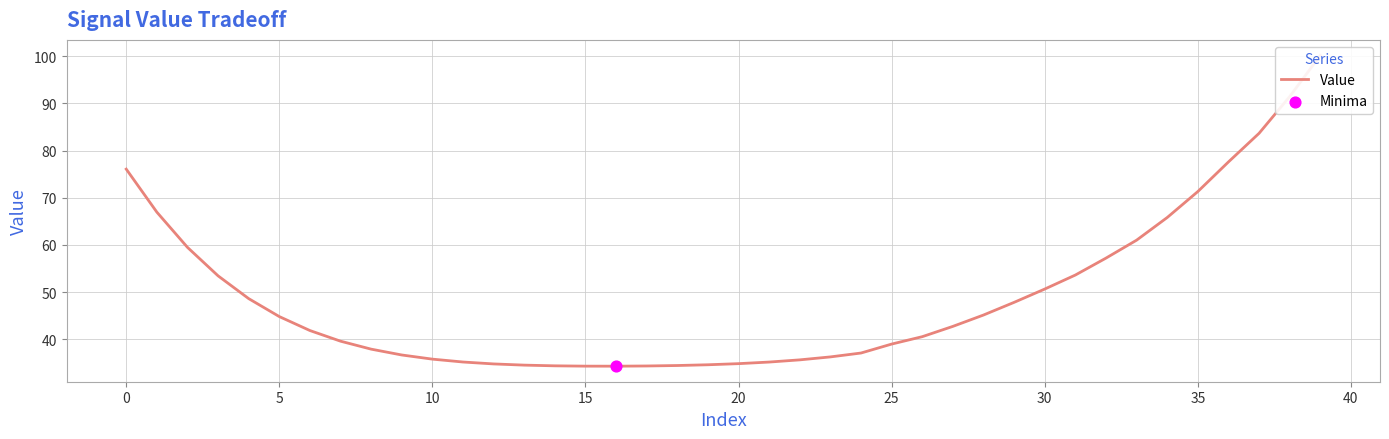

Which has a higher value, 5 or 18?

5